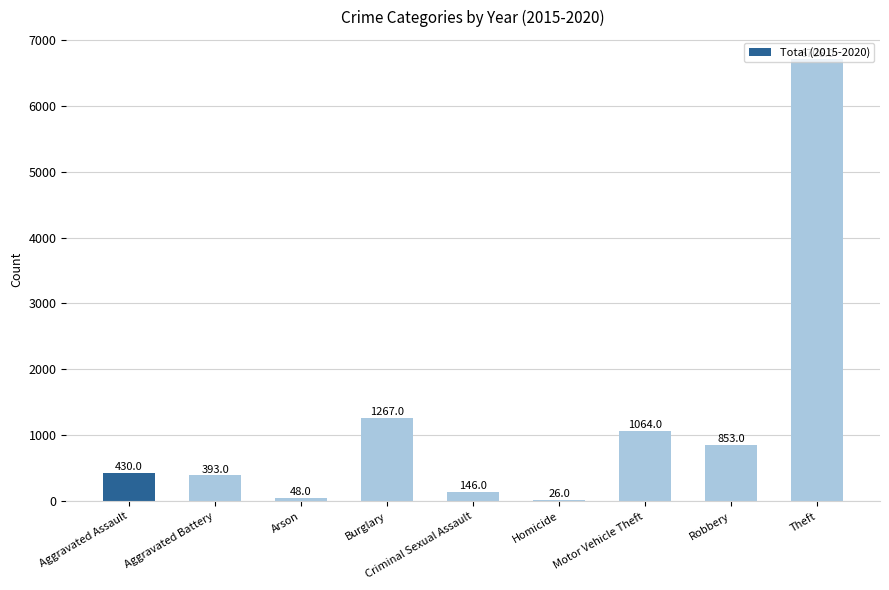

List the labels in order of value, largest first.

Theft, Burglary, Motor Vehicle Theft, Robbery, Aggravated Assault, Aggravated Battery, Criminal Sexual Assault, Arson, Homicide